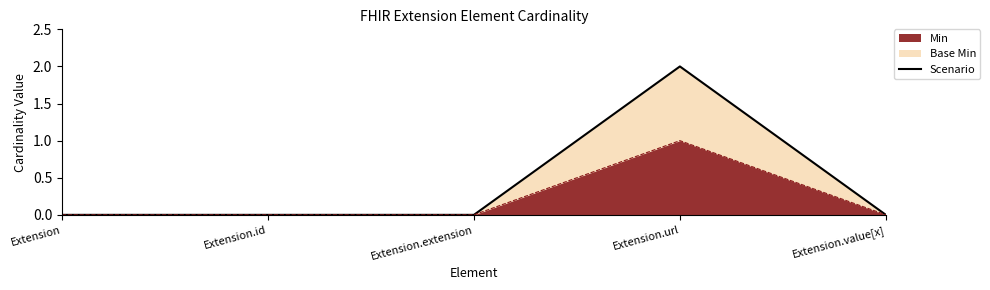

Count the number of categories in the chart.

5